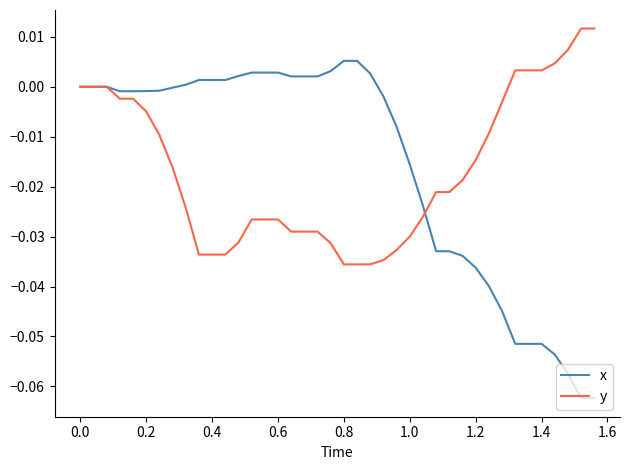

How many categories are shown in the chart?

40